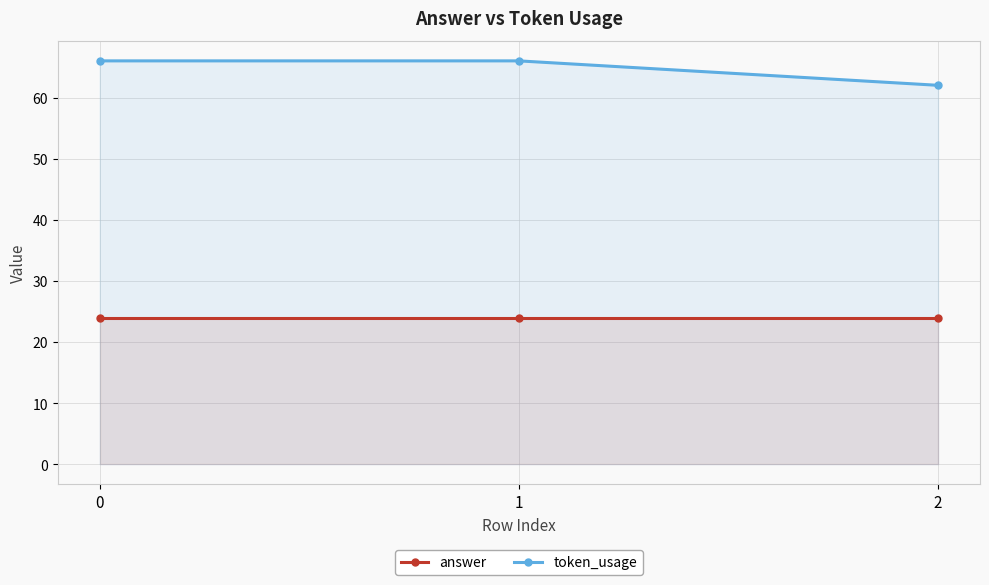

Rank the categories by answer value from highest to lowest.

0, 1, 2